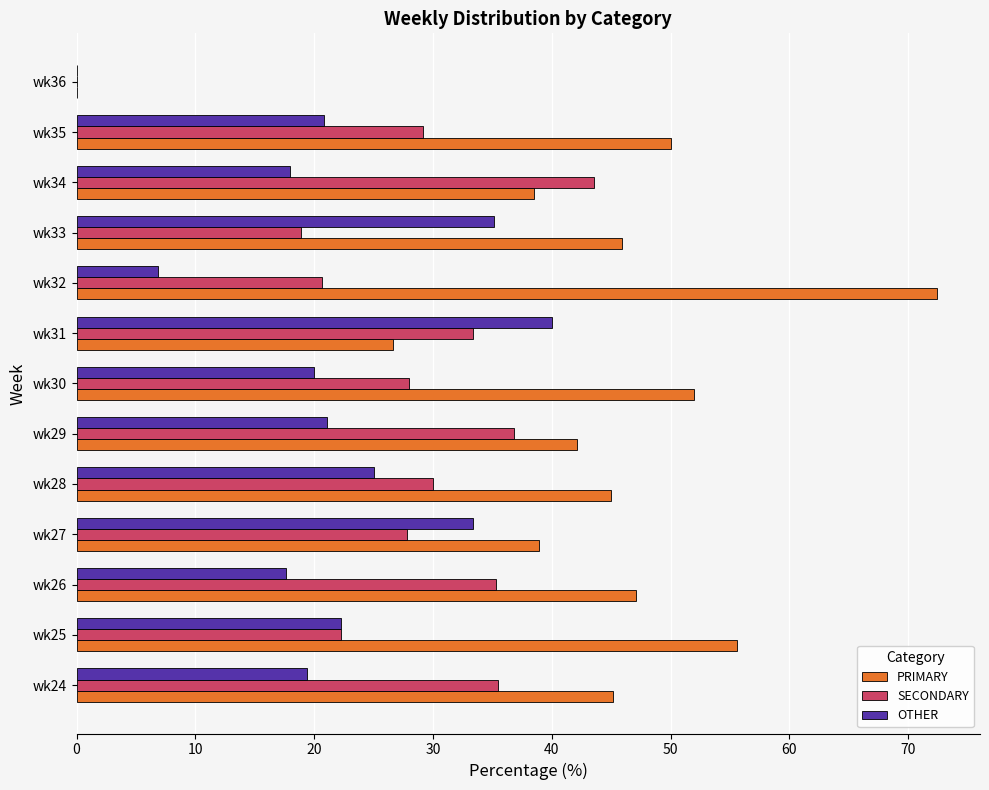

What is the sum of all PRIMARY values?

559.3